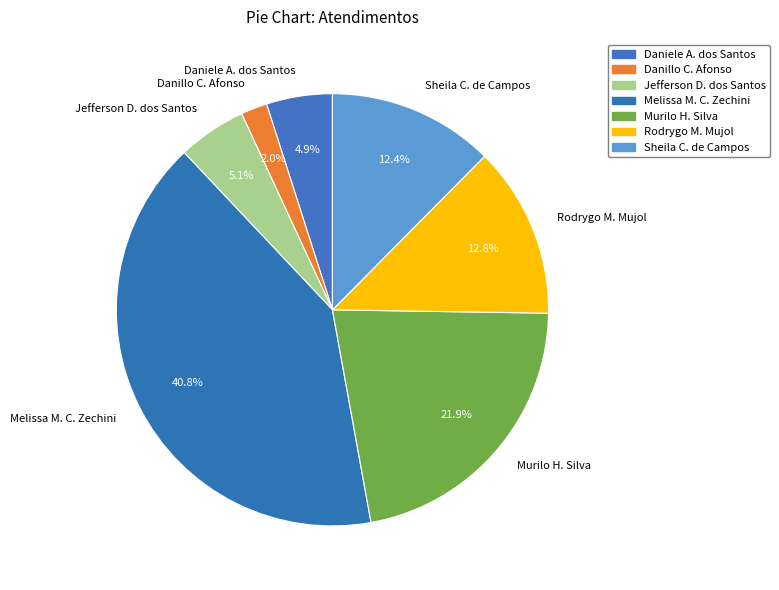

Do Daniele A. dos Santos and Melissa M. C. Zechini together represent more than half of the pie?

No